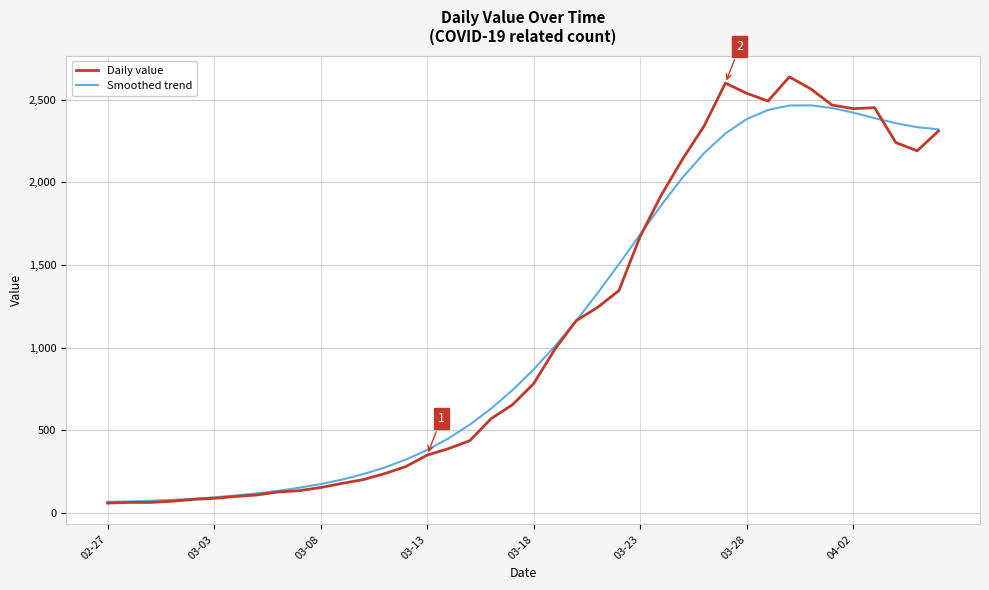

What is the smallest value displayed?

61